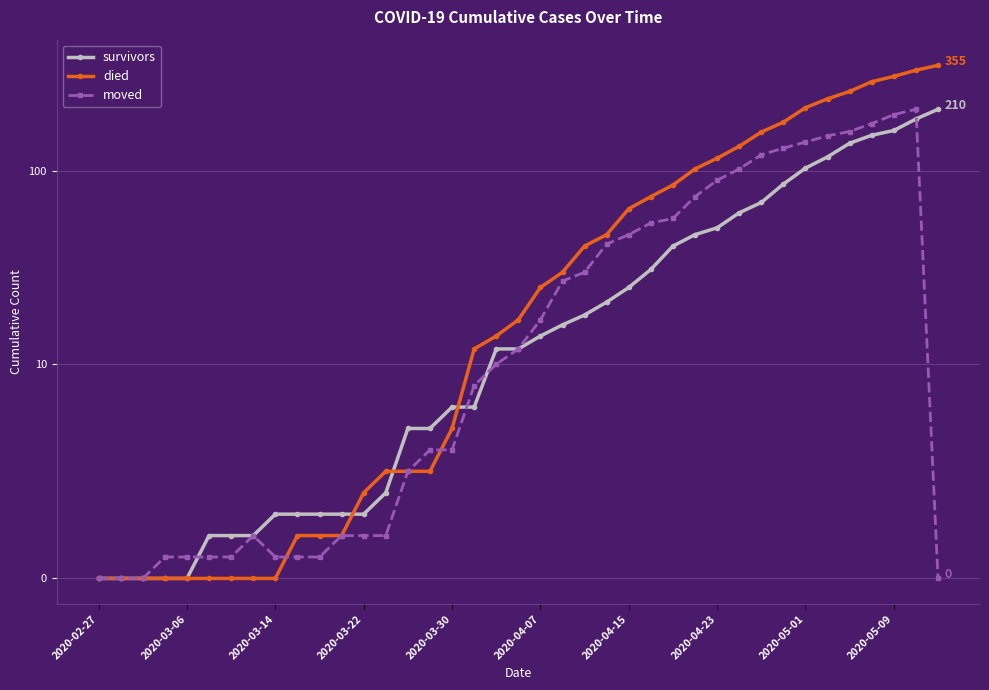

What is the spread (max minus min) of values at 2020-03-22?

2